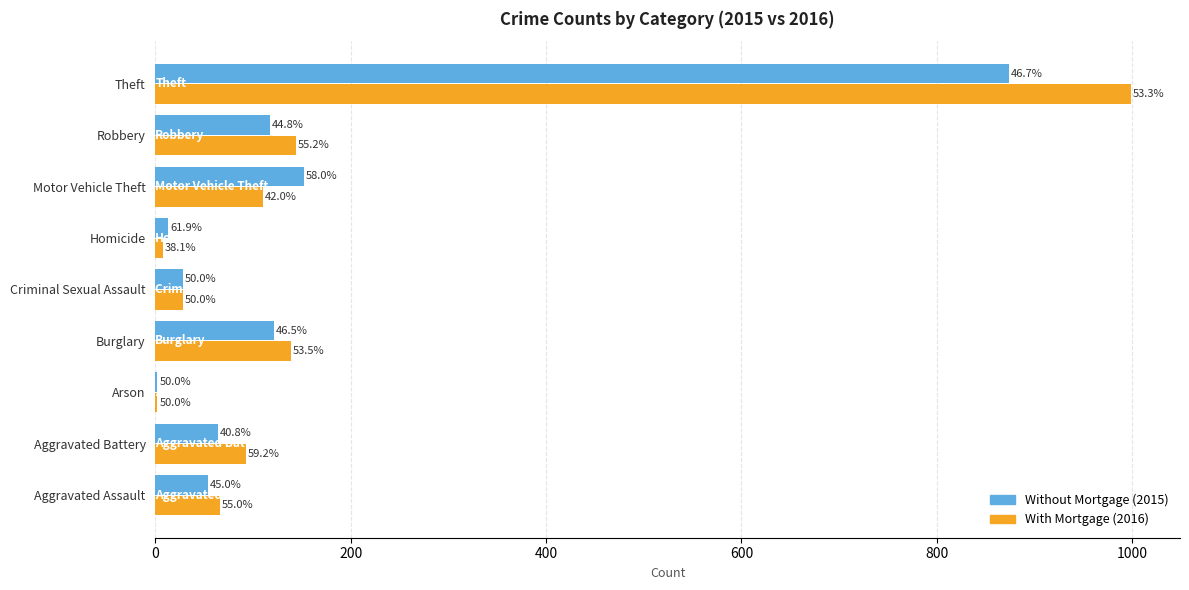

List the series in order of their overall mean, highest first.

With Mortgage (2016), Without Mortgage (2015)